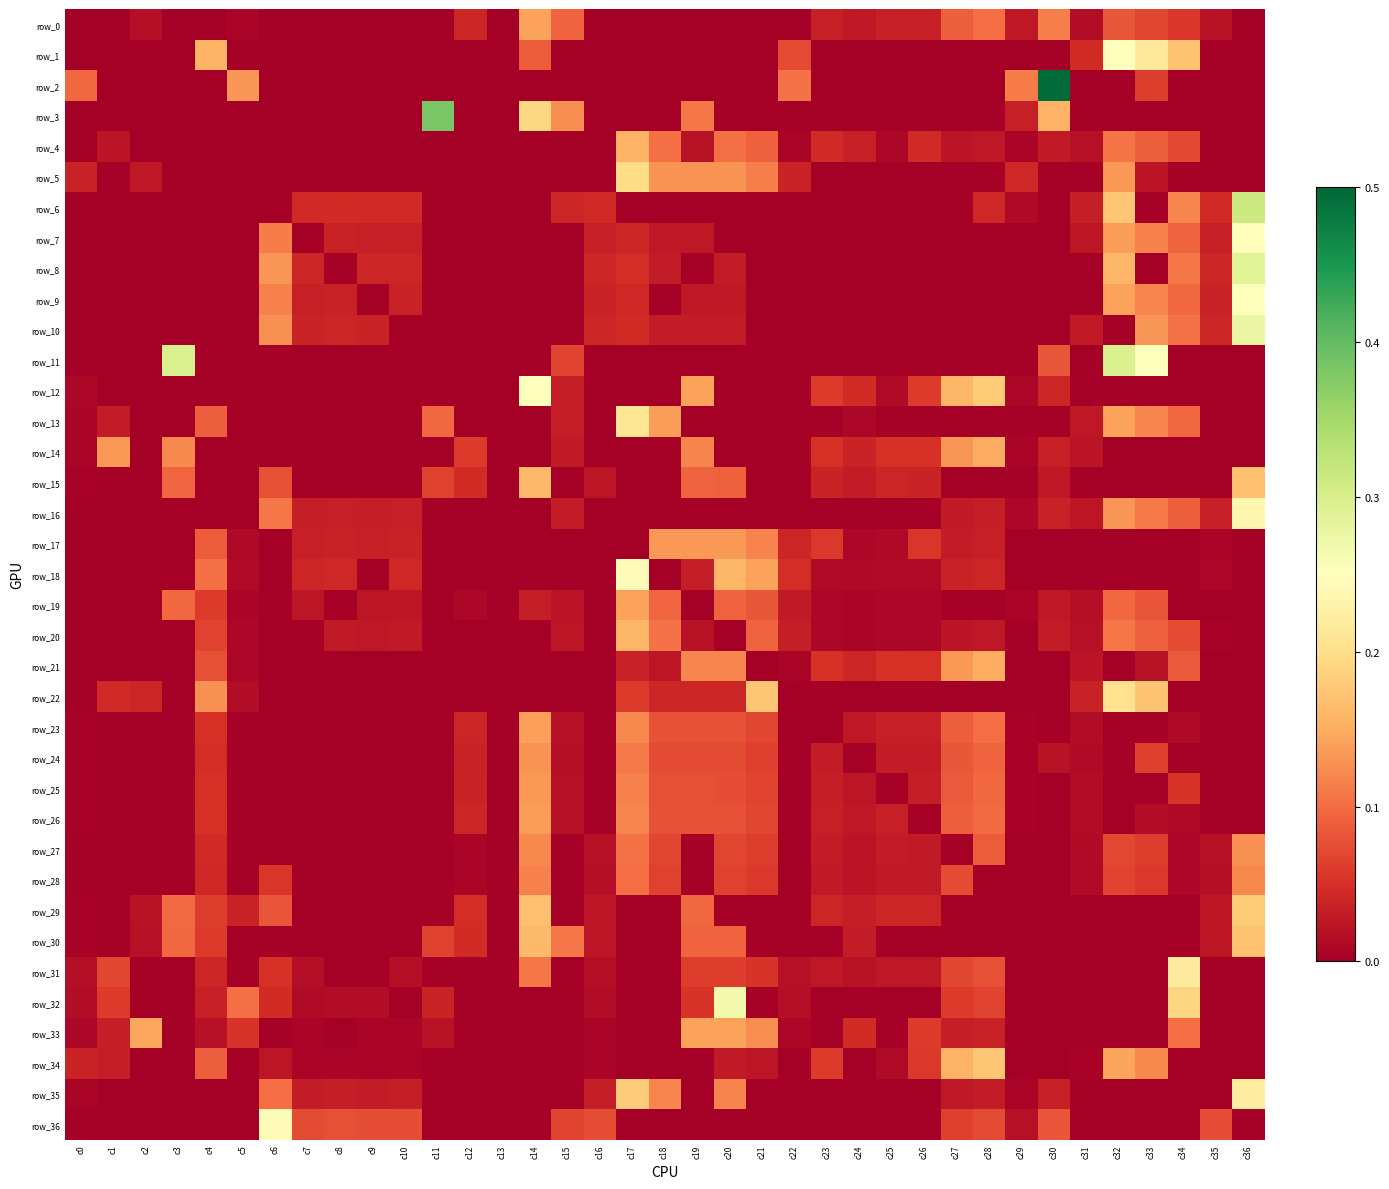

At how many categories does at least one series exceed 0?

36